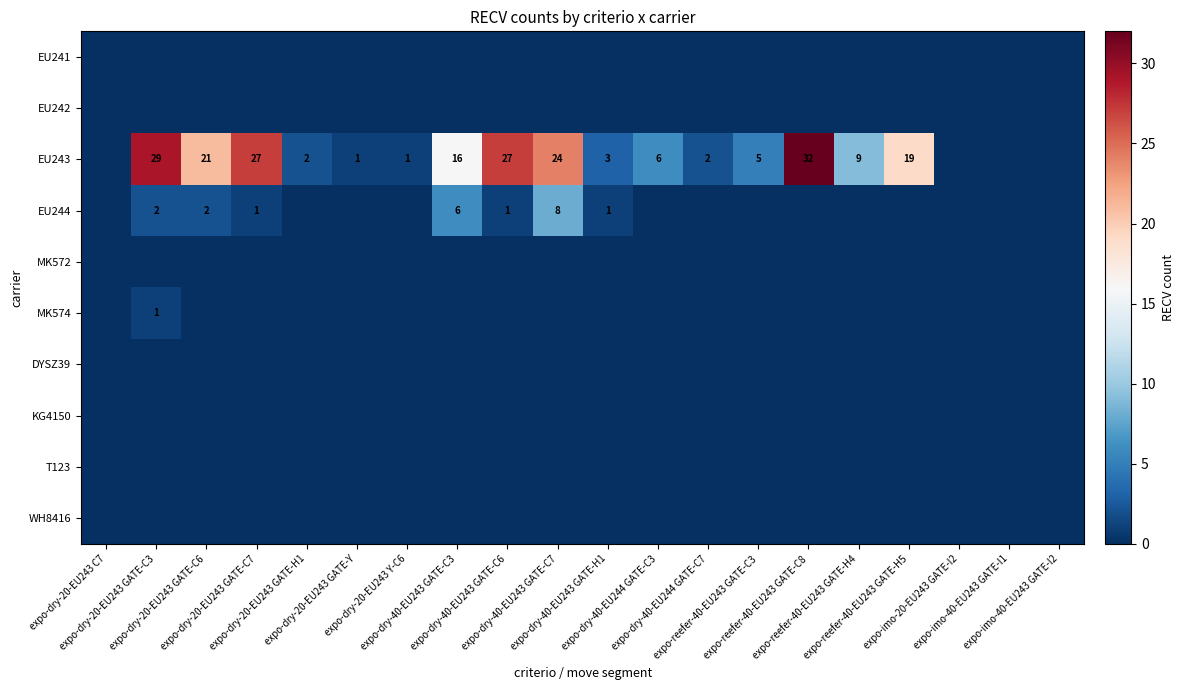

What is the difference between the highest and lowest values at expo-dry-20-EU243 GATE-C7?

27